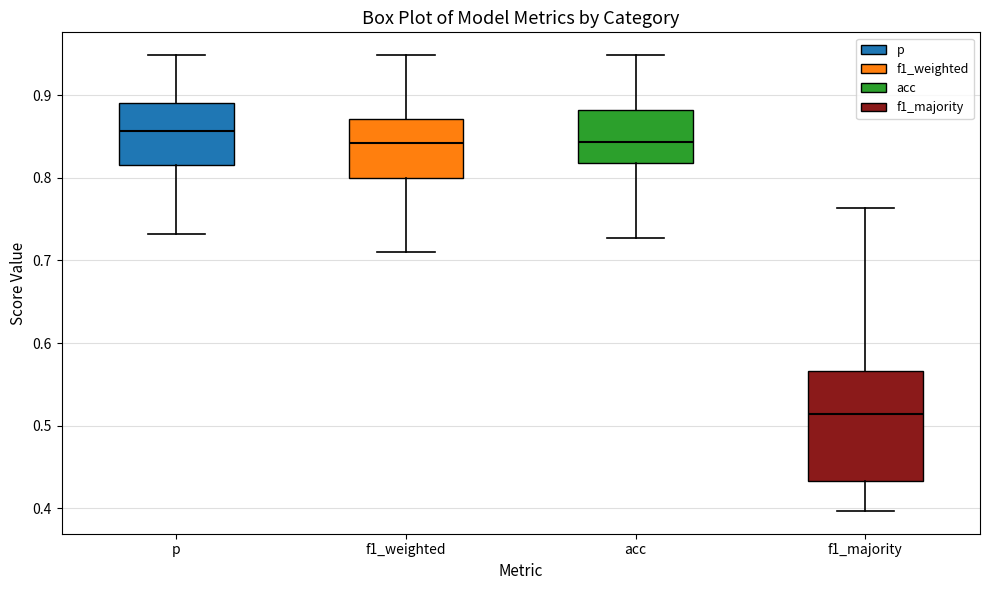

Where is the upper edge of the box for acc on the y-axis? The values are not printed on the chart, so give them approximately, as read against the axis.

0.88